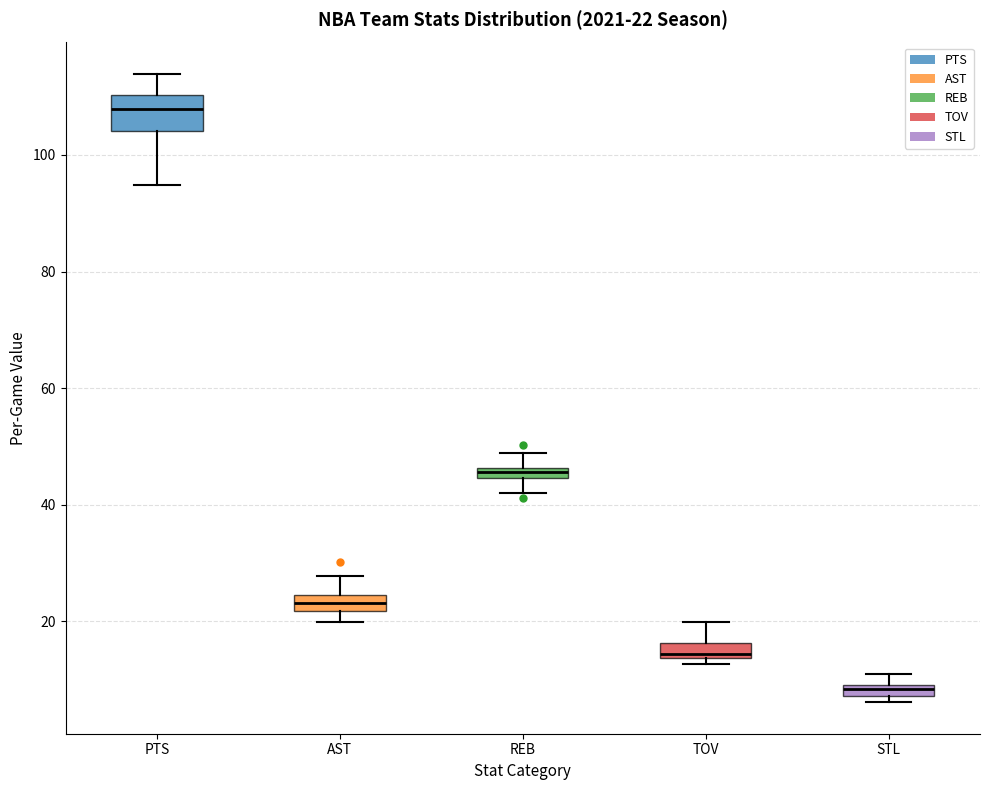

Which box is the tallest, from its lower edge to its upper edge?

PTS